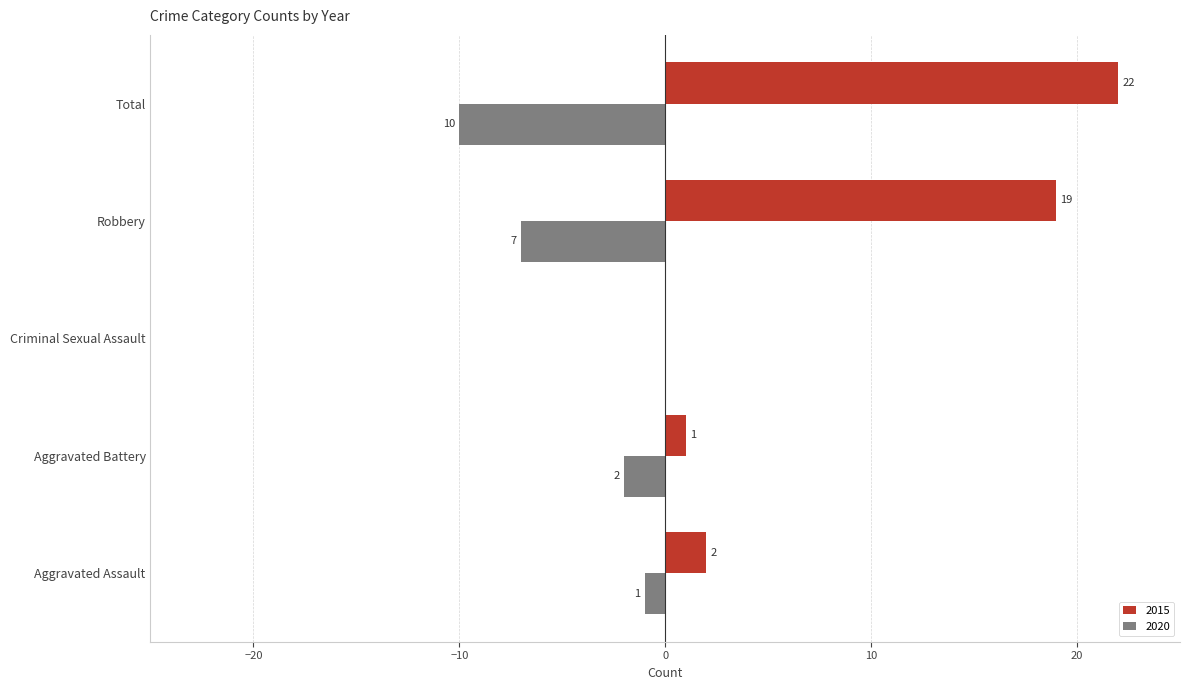

The value of 2015 at Criminal Sexual Assault is 12. True or false?

False